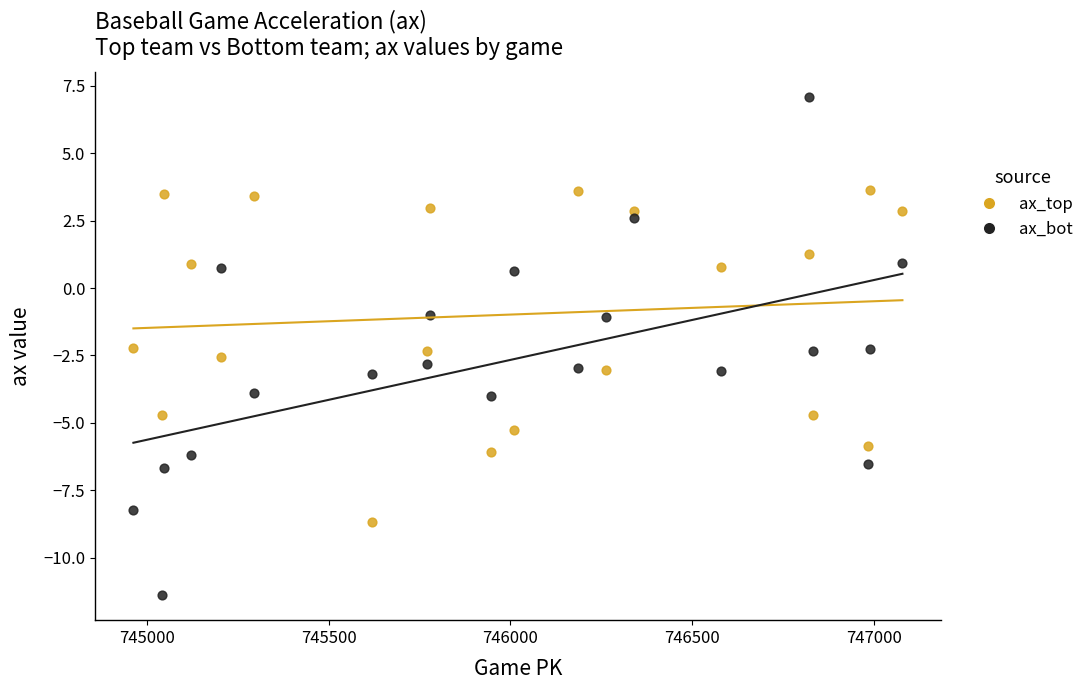

Across all data points, what is the range of X values (max minus min)?

2117.0